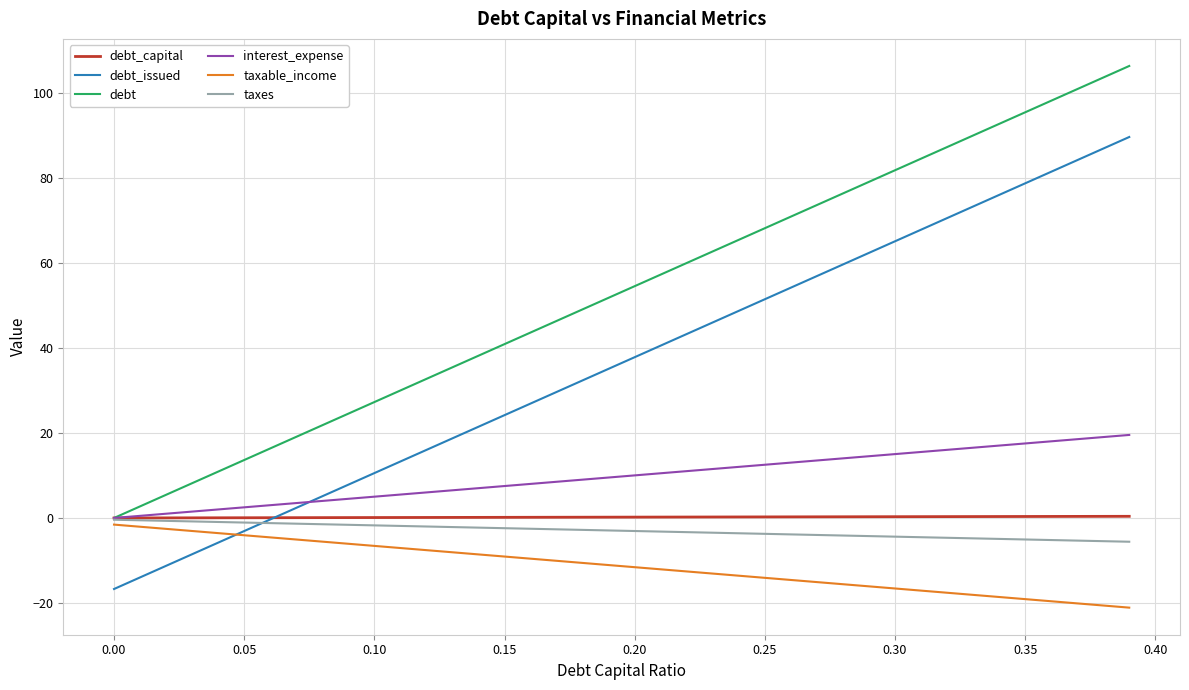

What is the difference between the maximum and minimum values in the taxes series?

5.2